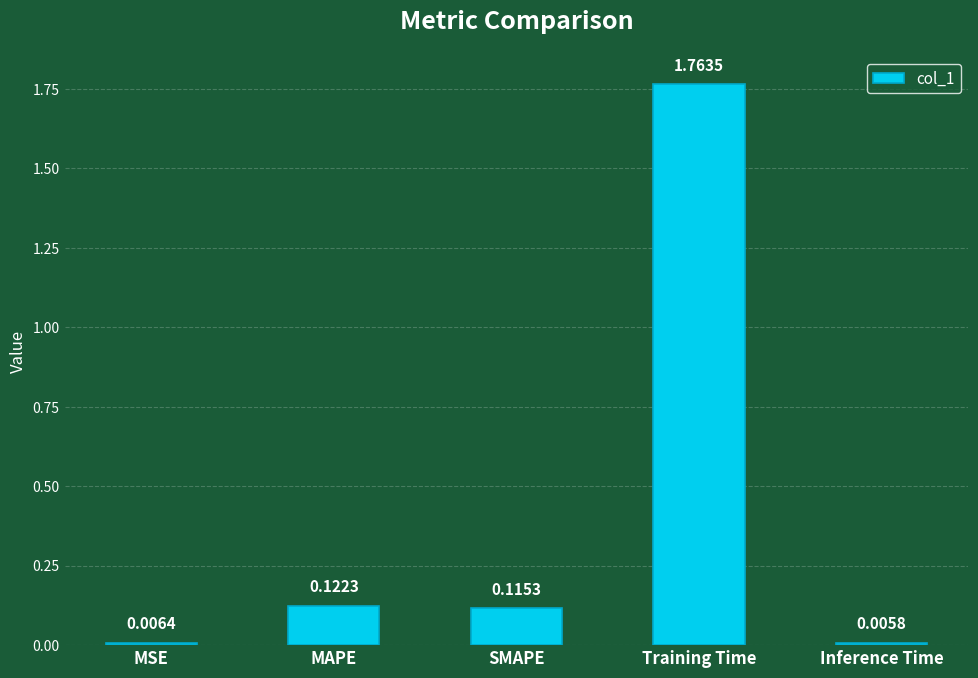

What is the label of the 1st bar from the left?

MSE